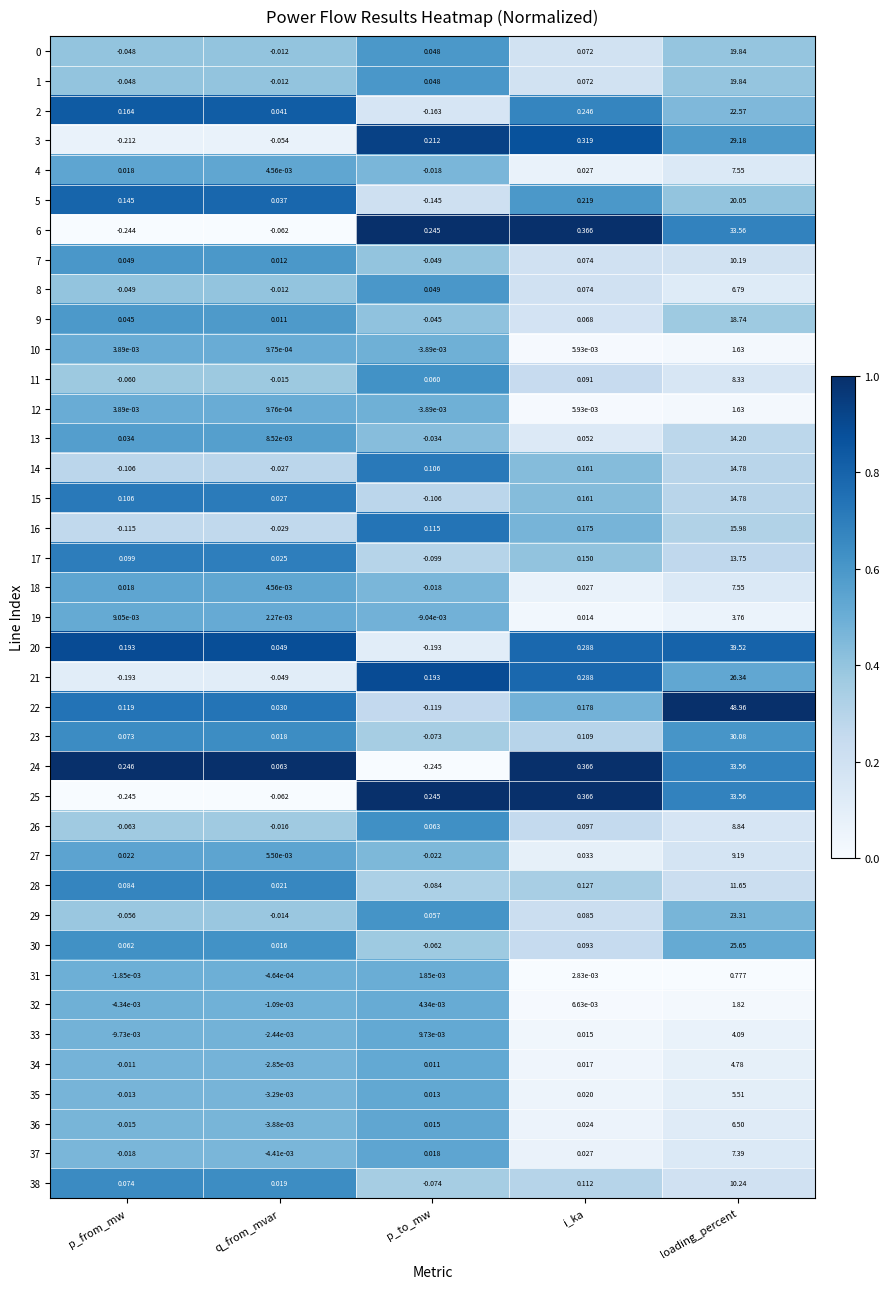

How many distinct data groups are displayed?

39